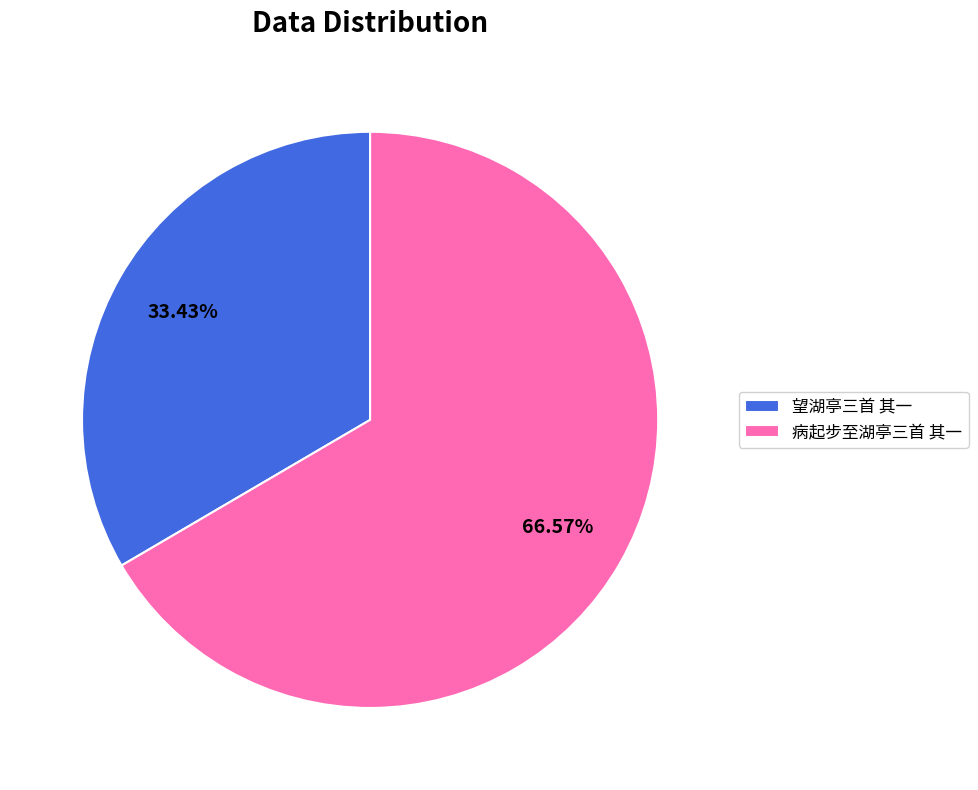

Combined, do 病起步至湖亭三首 其一 and 望湖亭三首 其一 account for over 50%?

Yes